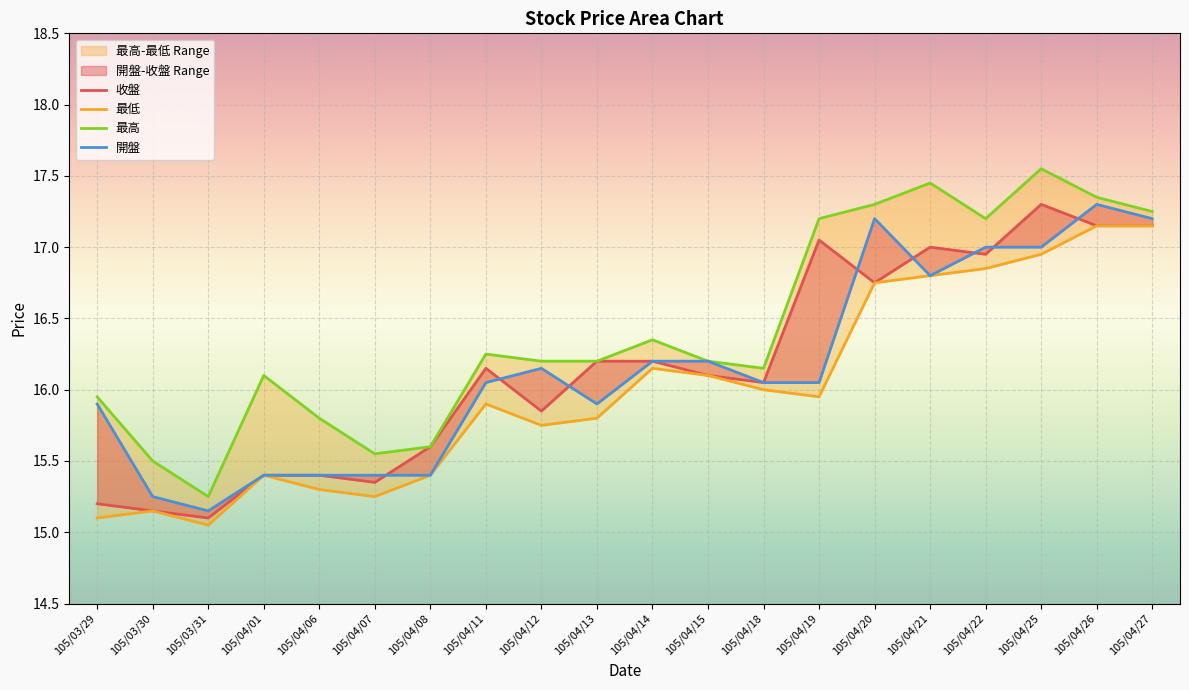

True or false: 收盤 and 開盤 intersect in this chart.

True